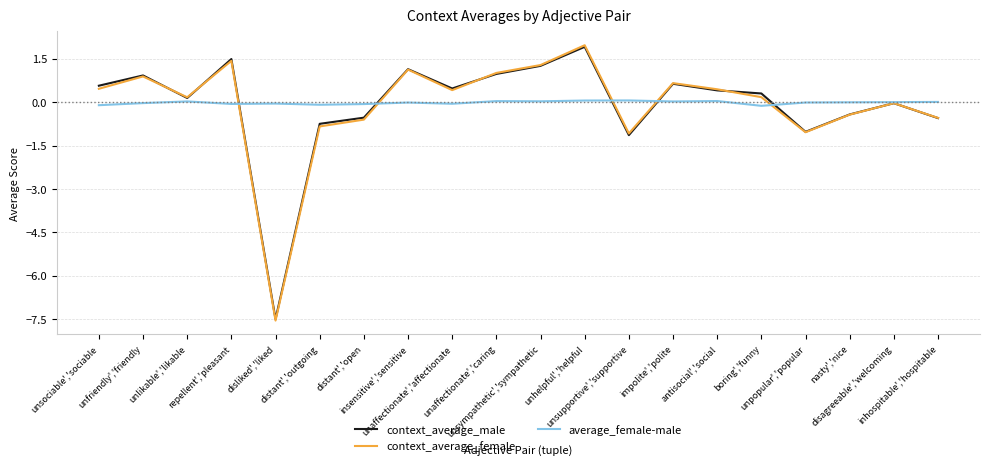

Which series has the widest spread of values?

context_average_female